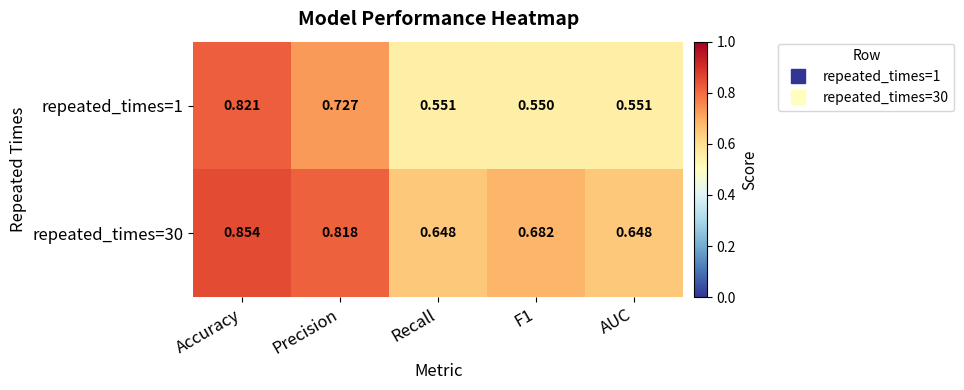

Reading left to right, list all the values displayed in this chart.

repeated_times=1: Accuracy=0.8	Precision=0.7	Recall=0.6	F1=0.6	AUC=0.6
repeated_times=30: Accuracy=0.9	Precision=0.8	Recall=0.6	F1=0.7	AUC=0.6